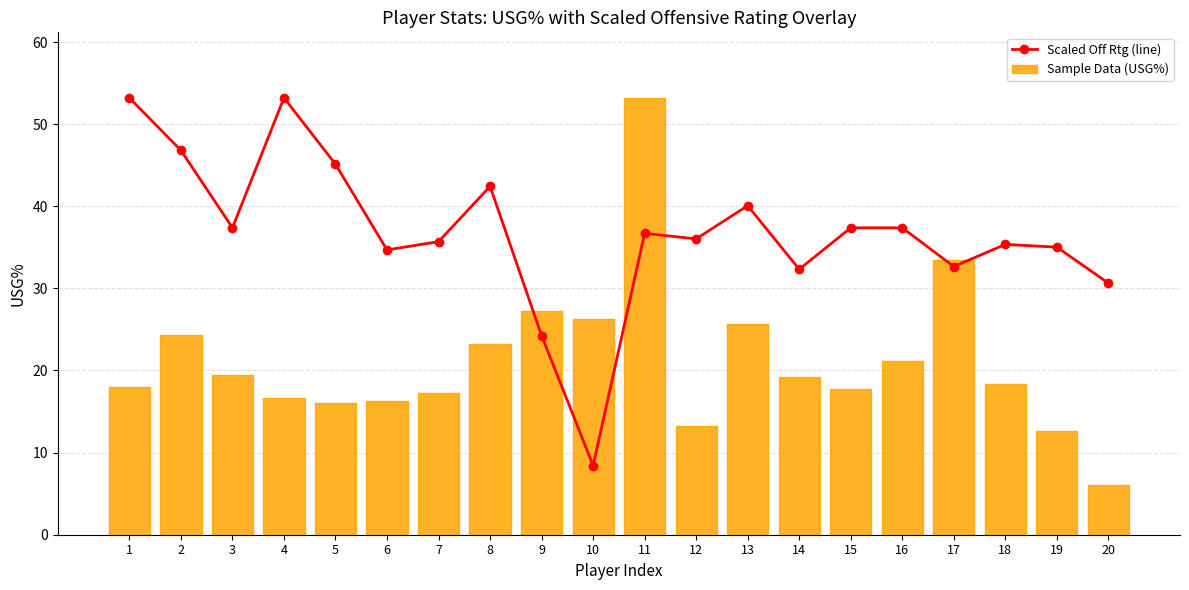

At how many categories does at least one series exceed 28?

18